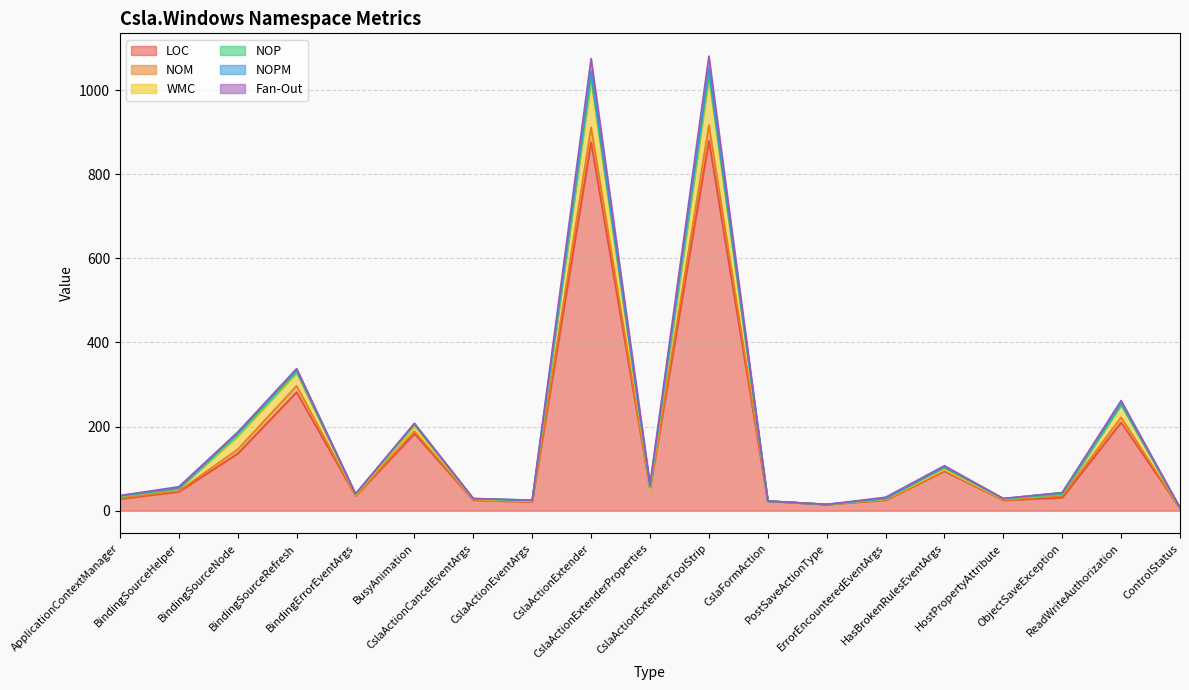

What is the label of the 14th point from the left?

ErrorEncounteredEventArgs